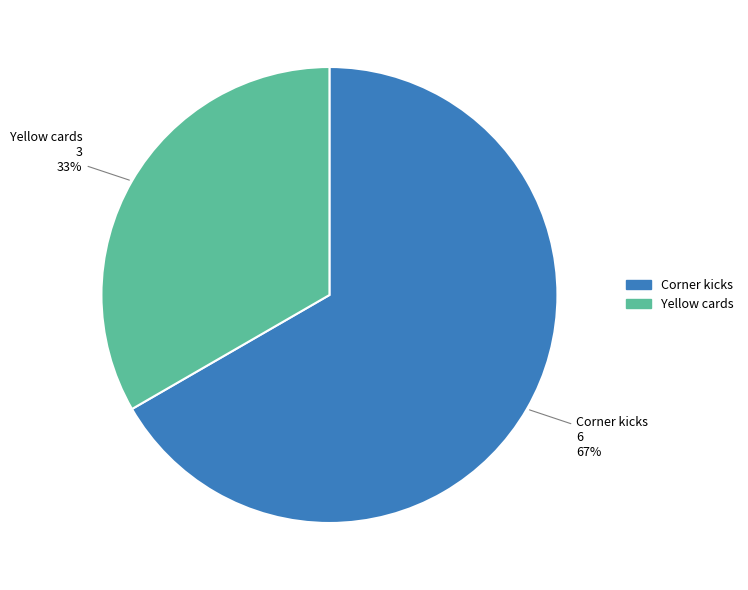

How many slices are in this pie chart?

2